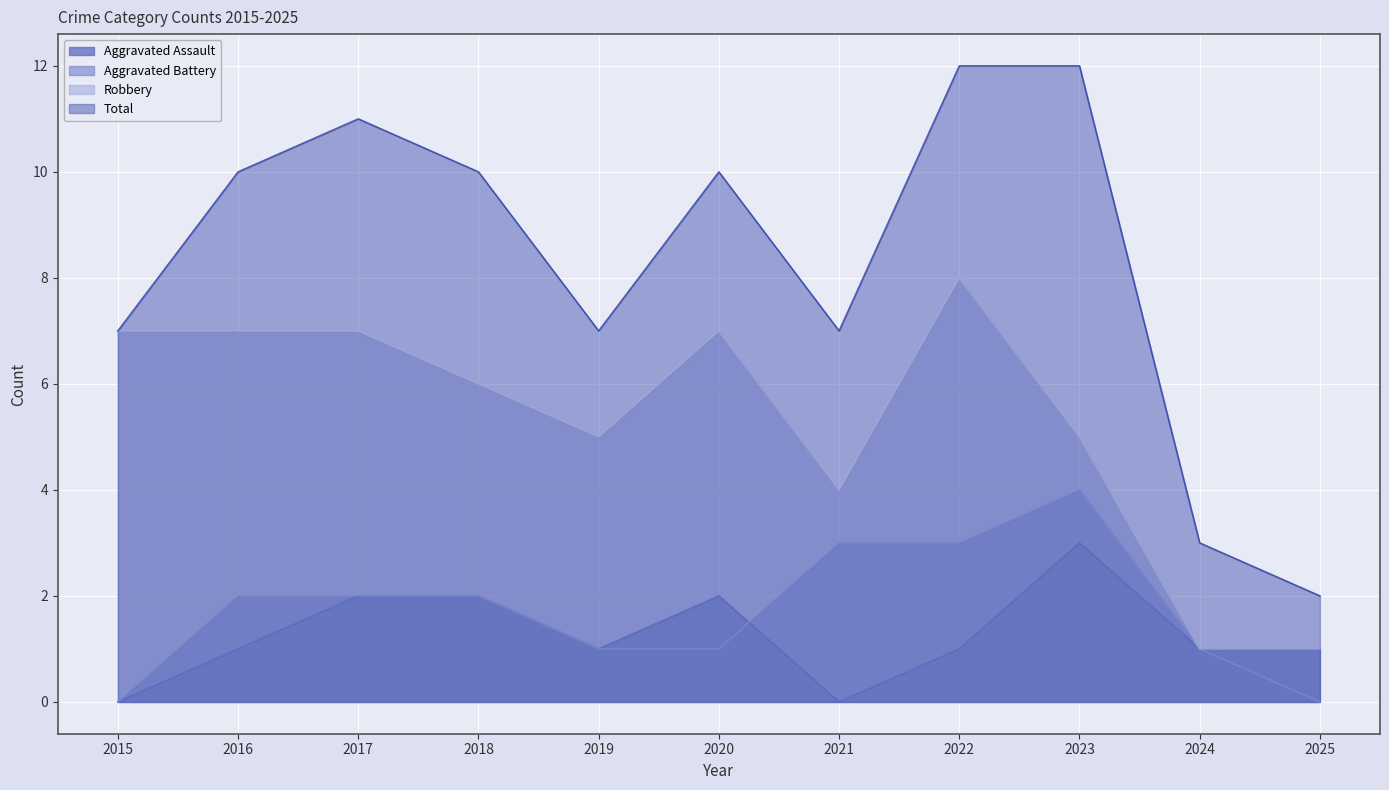

At which label does Aggravated Battery reach its peak?

2023